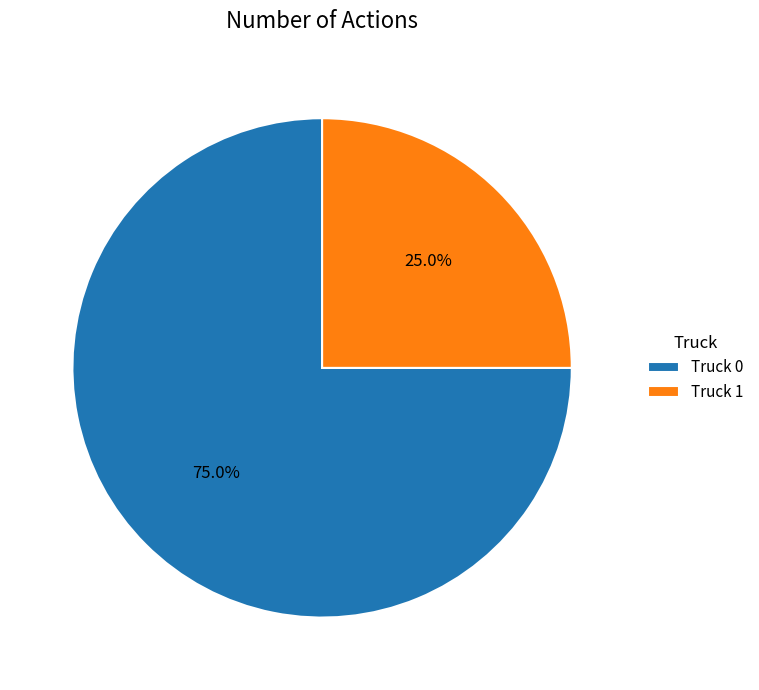

Is there any slice that represents more than half of the pie?

Yes